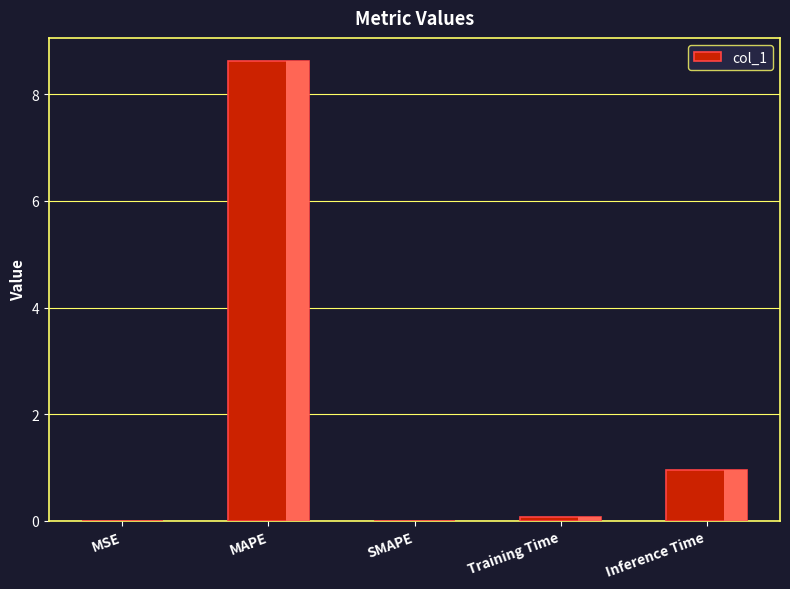

What is the sum of the values at MAPE and Inference Time?

9.6